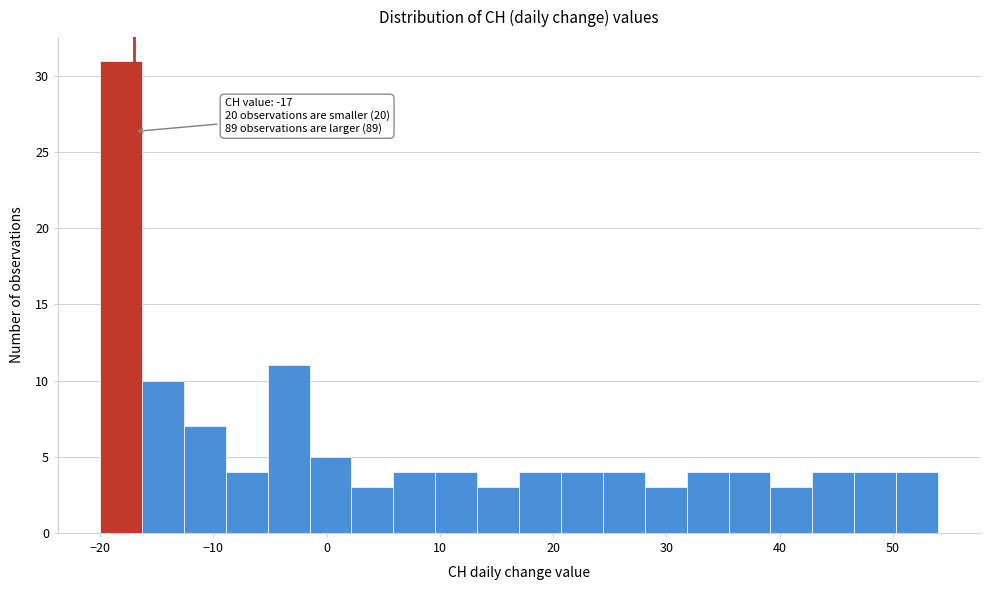

Around what value on the x-axis is the tallest bar? Give the approximate position of its centre, as read against the axis.

-18